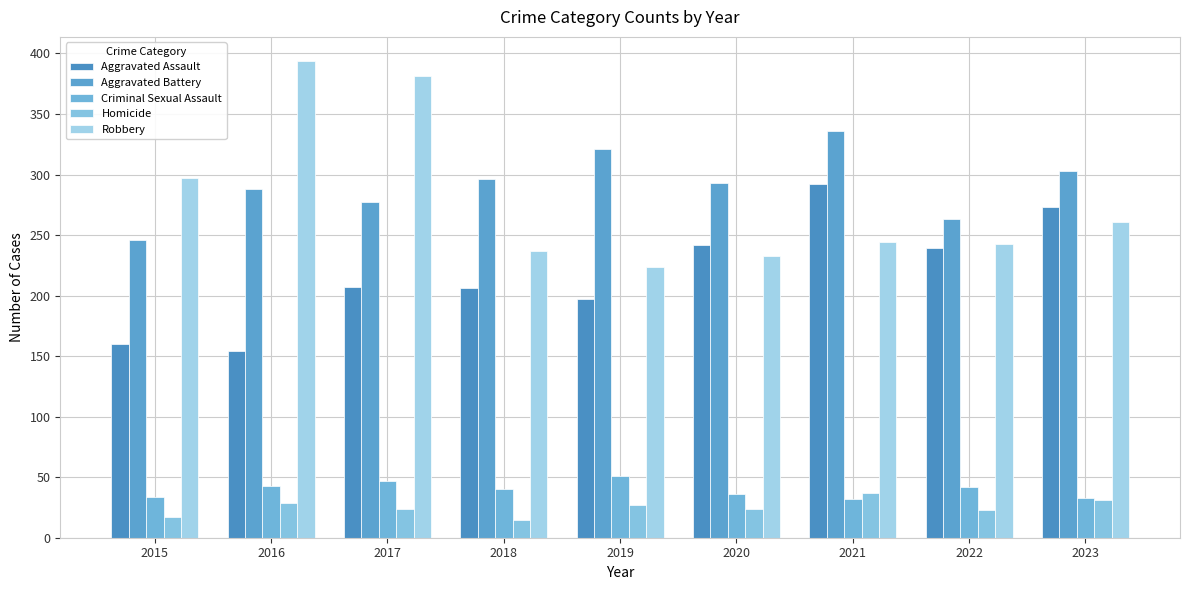

Count the number of data series in this chart.

5